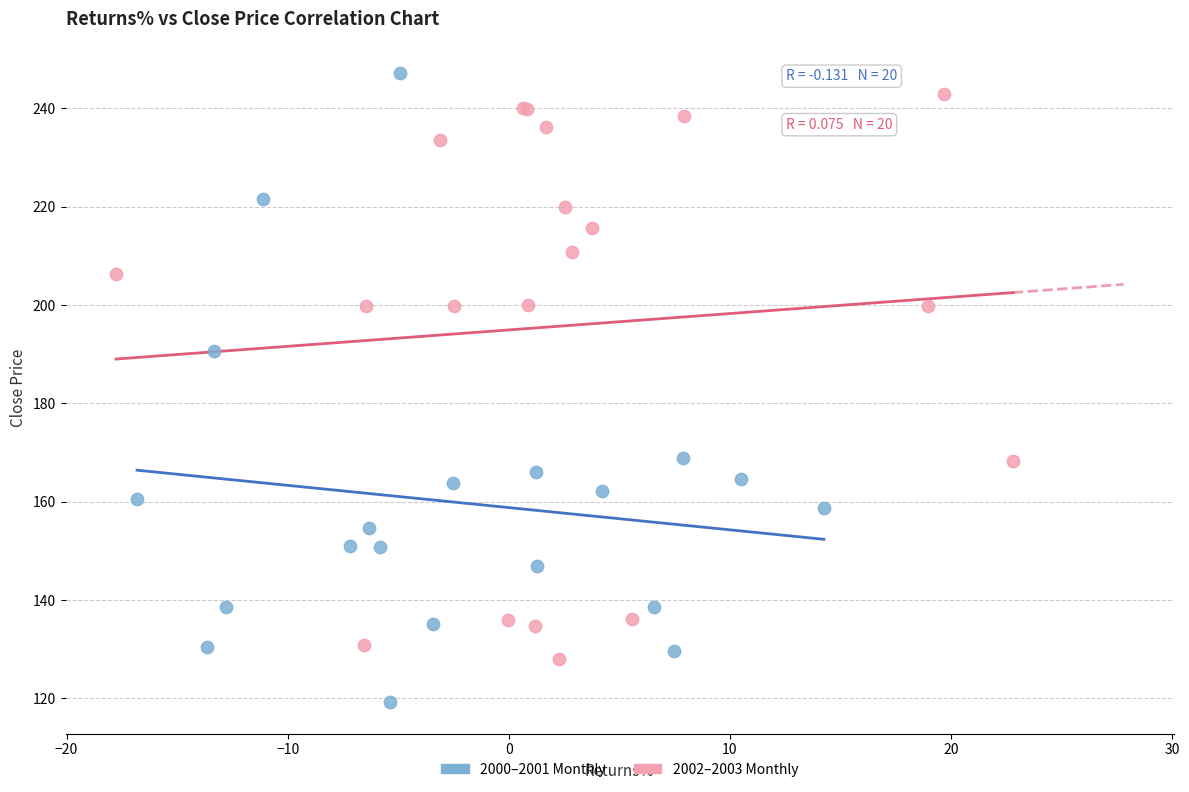

Which series contains the lowest Y value?

2000–2001 Monthly